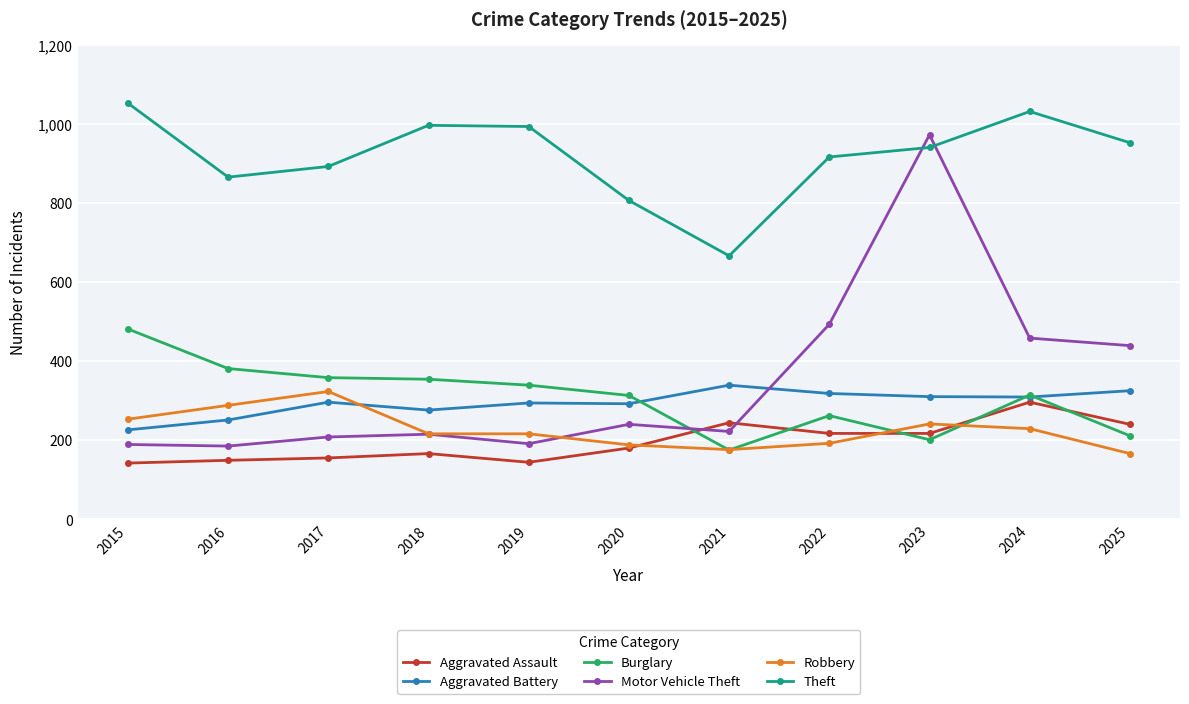

What is the value of the Burglary point at the 11th from the left?

211